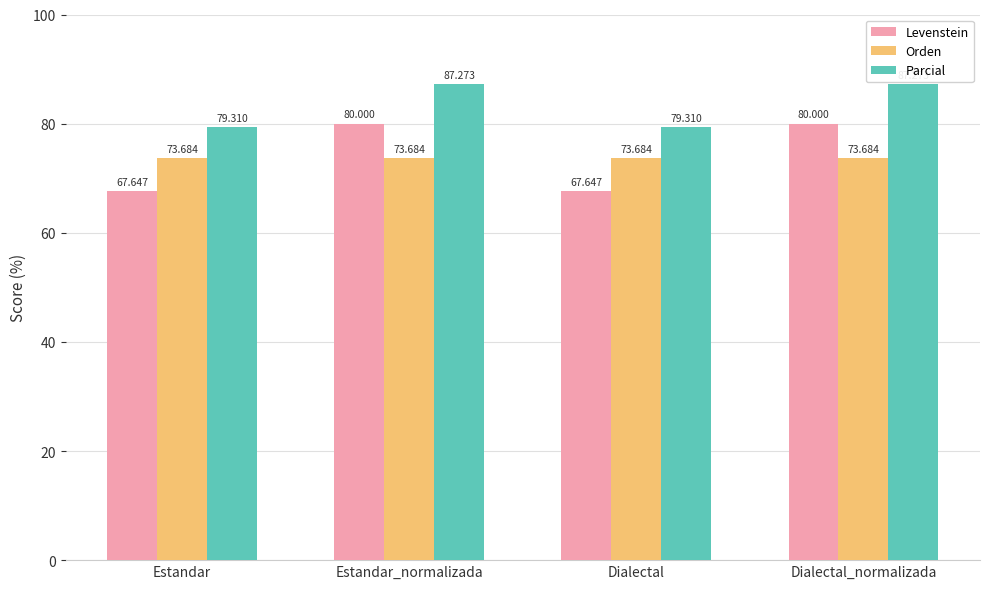

Is it true that Orden equals 73.7 at Dialectal?

True